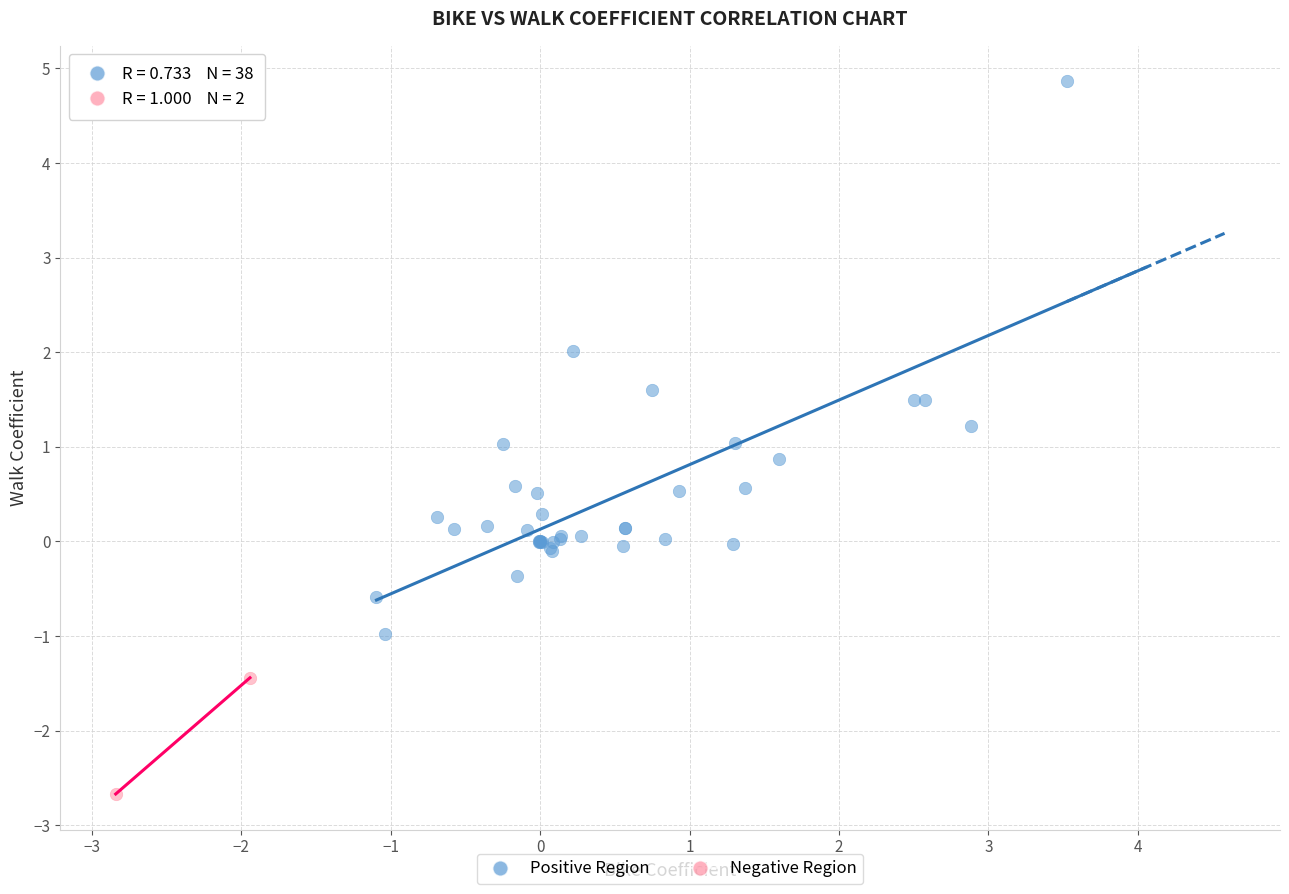

What are all the series names shown in the legend?

Positive Region, Negative Region